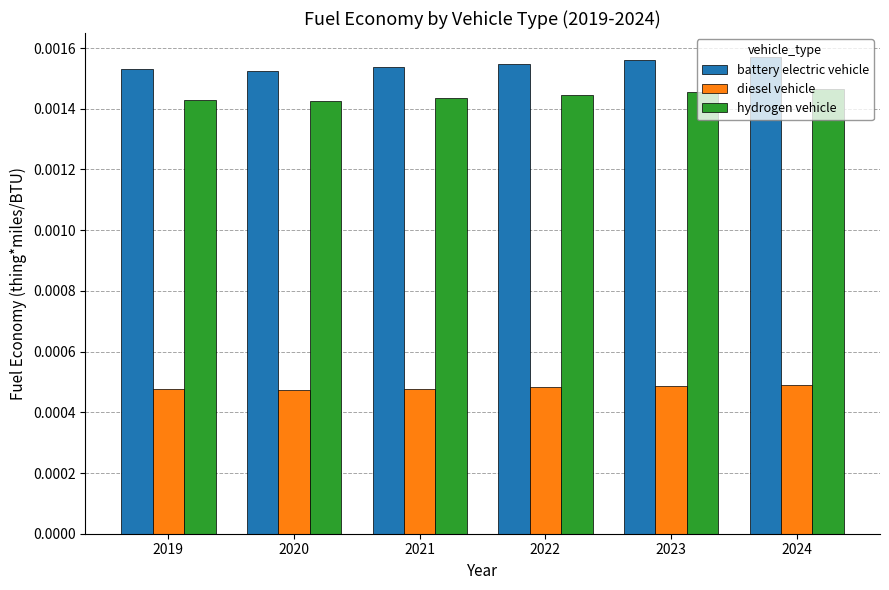

Which series has the largest total across all categories?

battery electric vehicle